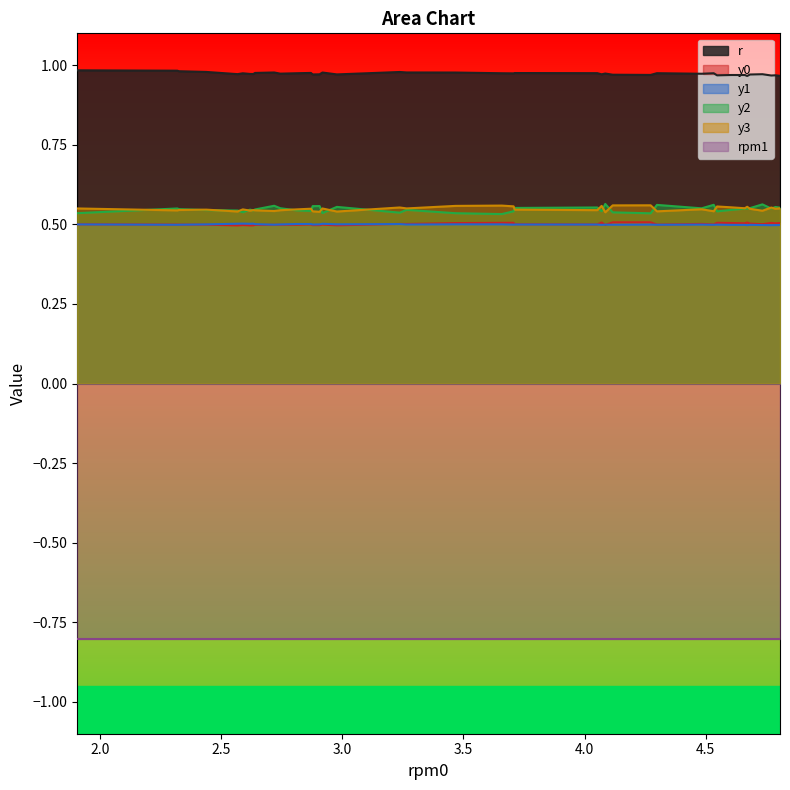

How many lines are shown in the chart?

6